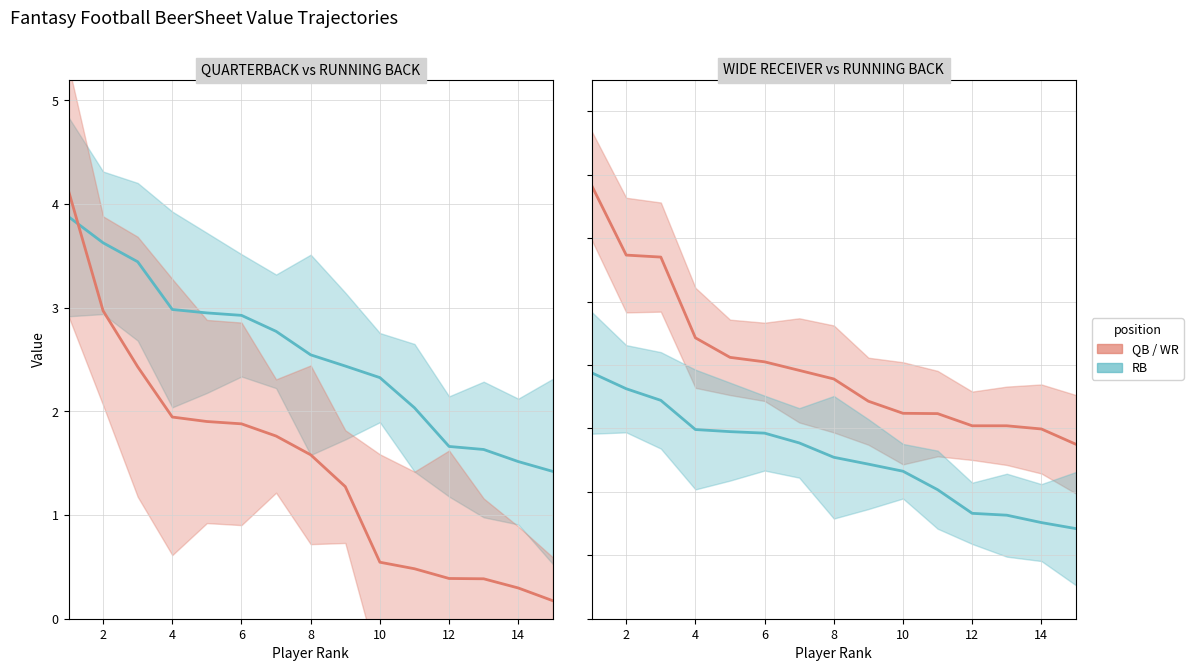

Count the number of categories in the chart.

15